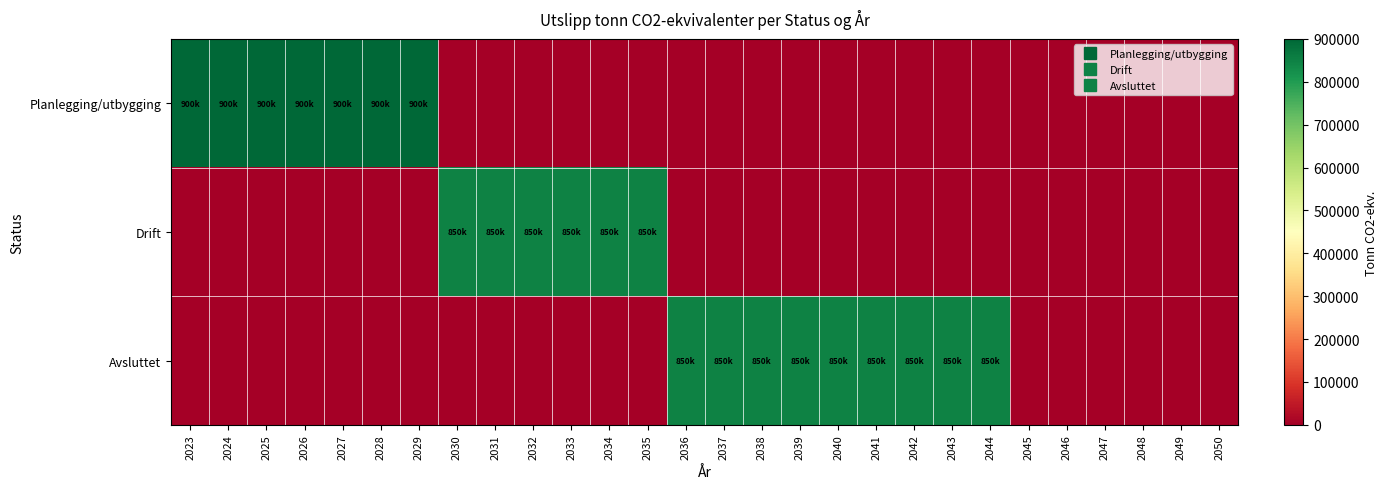

Rank the series by their average value, from lowest to highest.

Drift, Planlegging/utbygging, Avsluttet